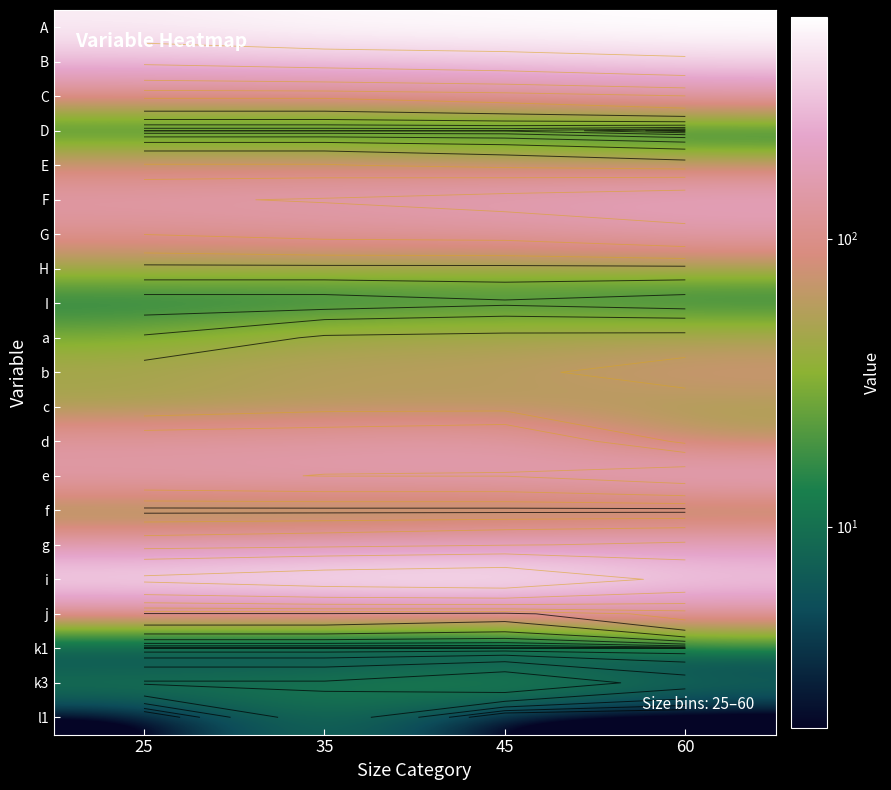

Between 60 and 25, which is larger?

60